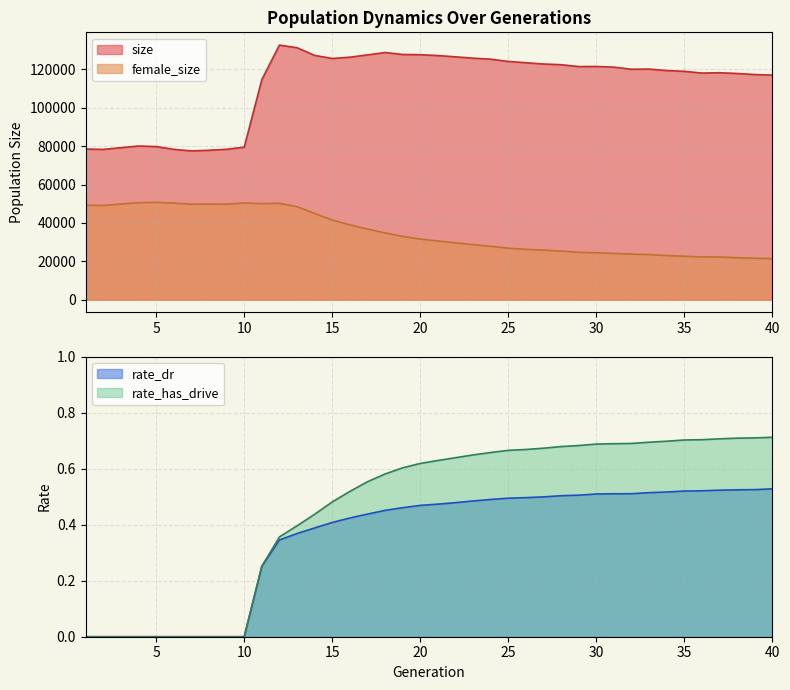

The size series shows 125296.0 at 24. True or false?

True